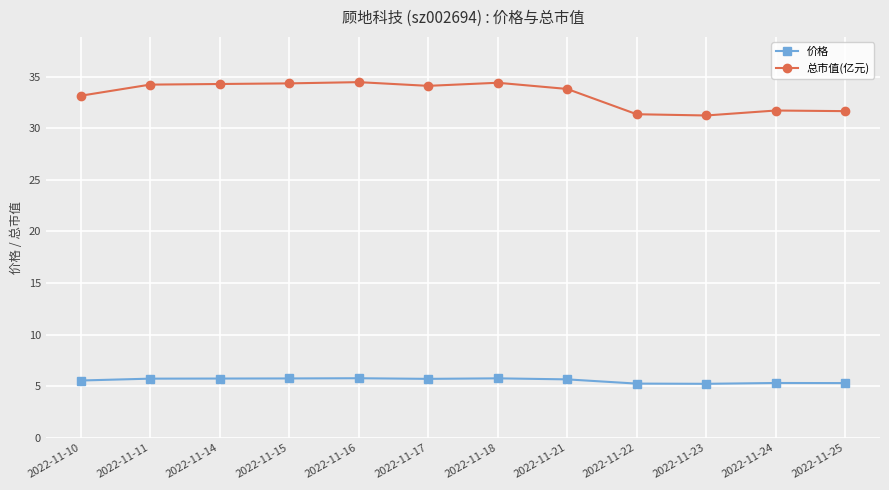

What is the maximum value shown in the chart?

34.5